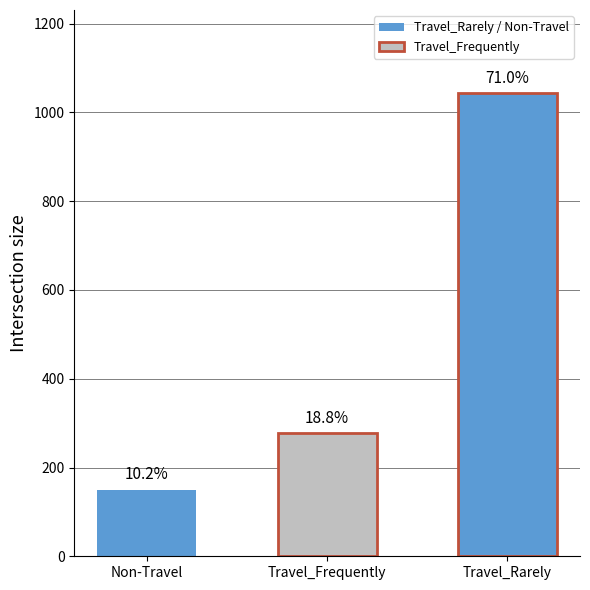

Are the bars grouped side by side (vs. stacked)?

No